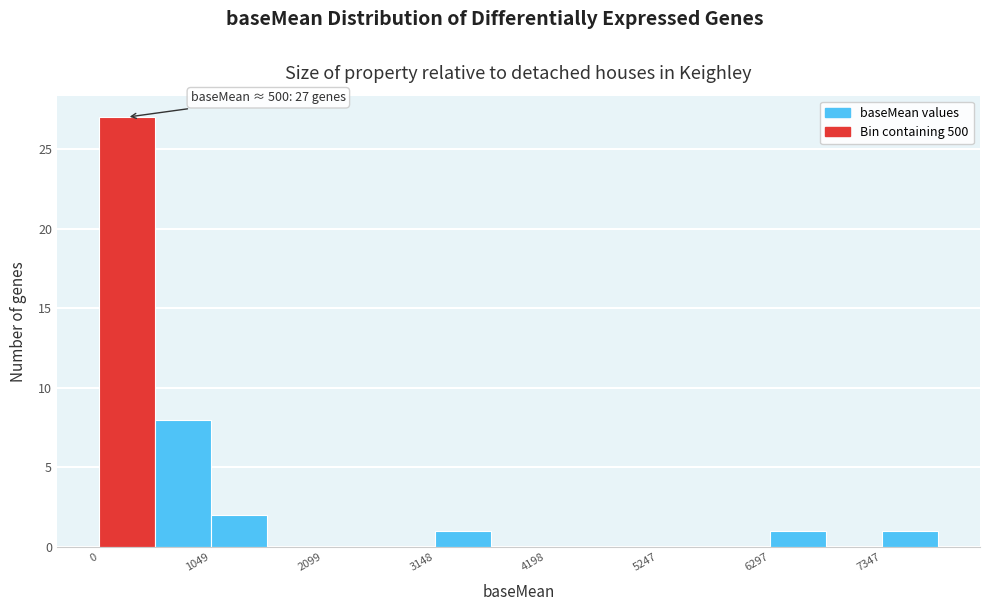

Read against the x-axis, roughly where is the centre of the tallest bar?

200